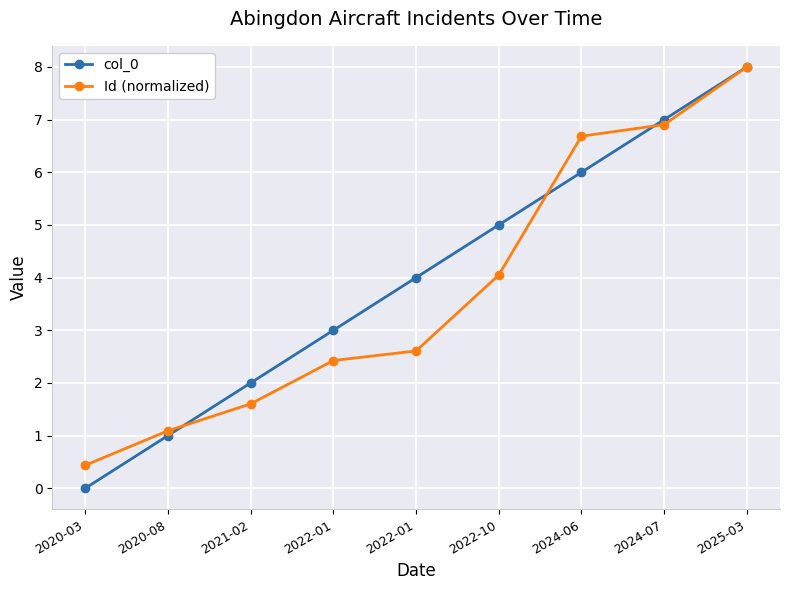

What is the difference between the highest and lowest values at 2022-10?

1.0